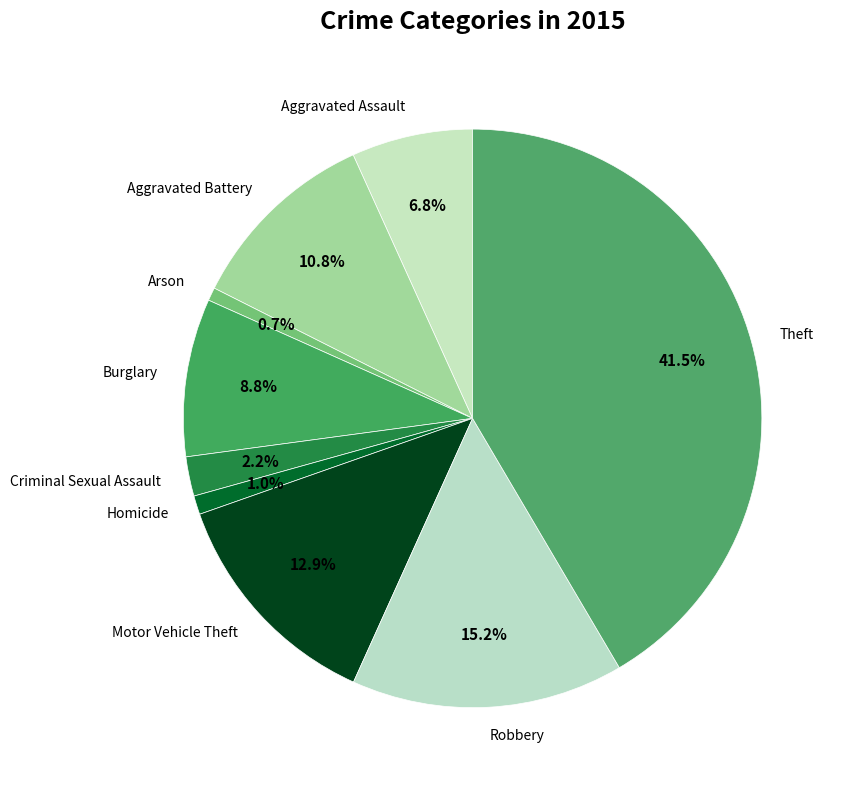

Which slice is the largest?

Theft